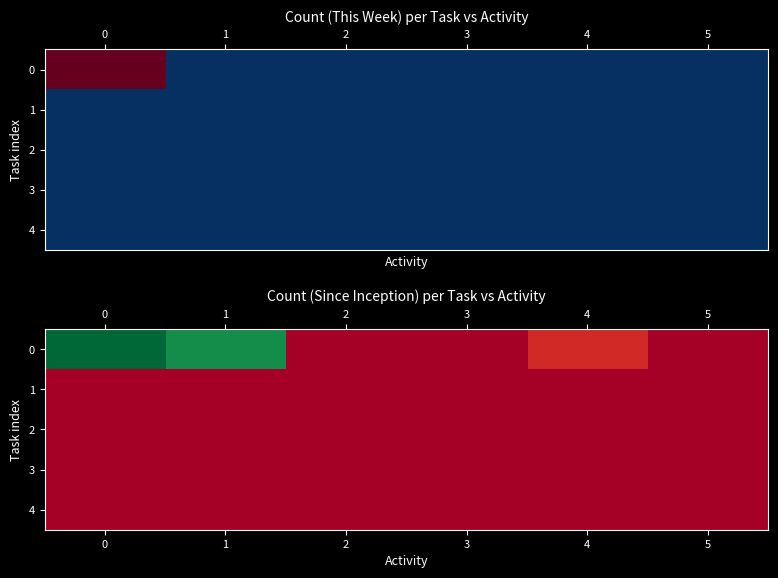

The value of 0 at 4 is 53. True or false?

True